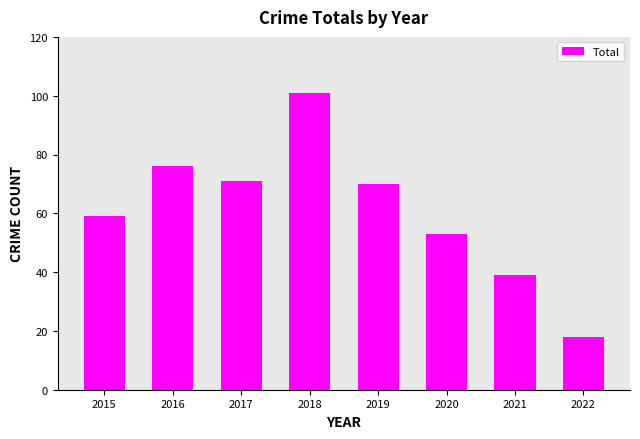

The value at 2019 is 70. True or false?

True